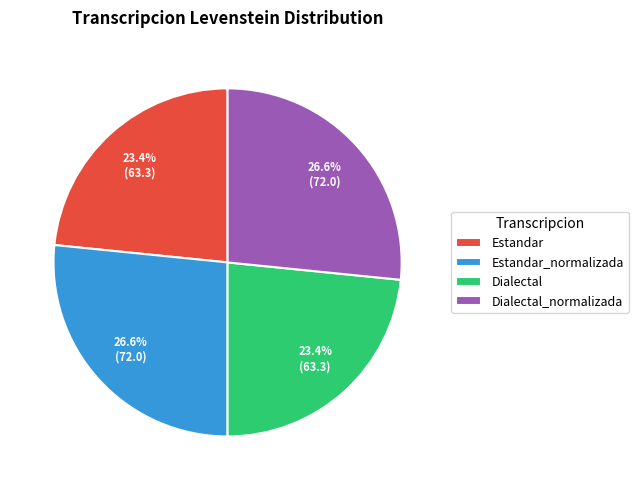

What portion of the pie excludes Dialectal_normalizada?

73.4%